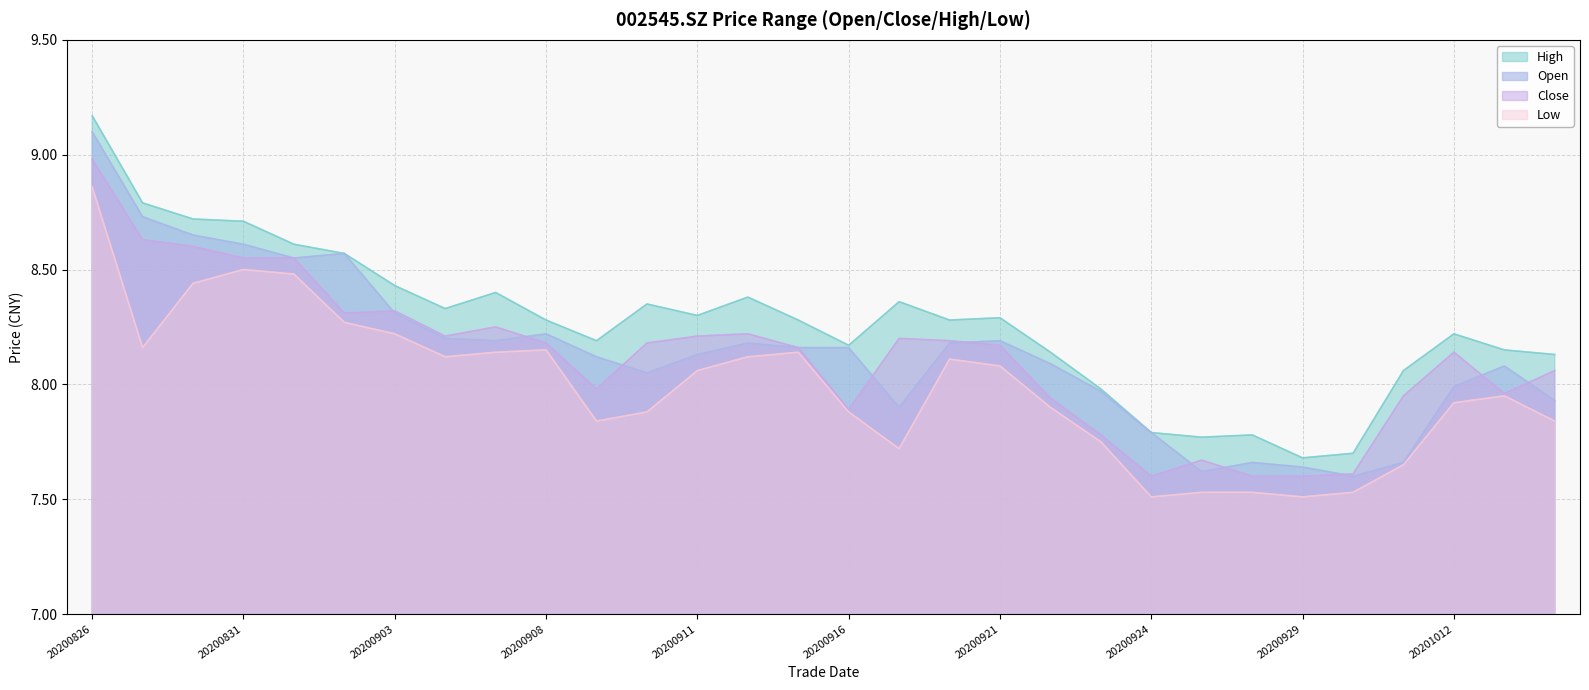

List the series in order of their peak value, highest first.

High, Open, Close, Low